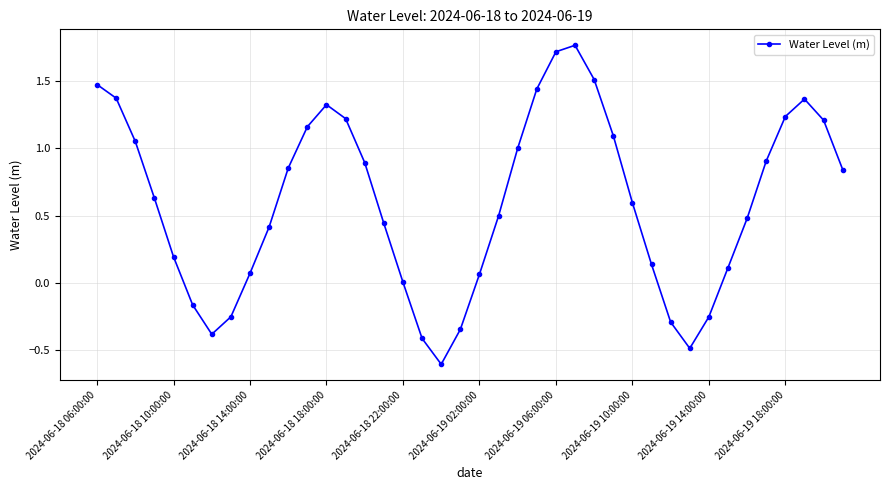

How many lines are shown in the chart?

1